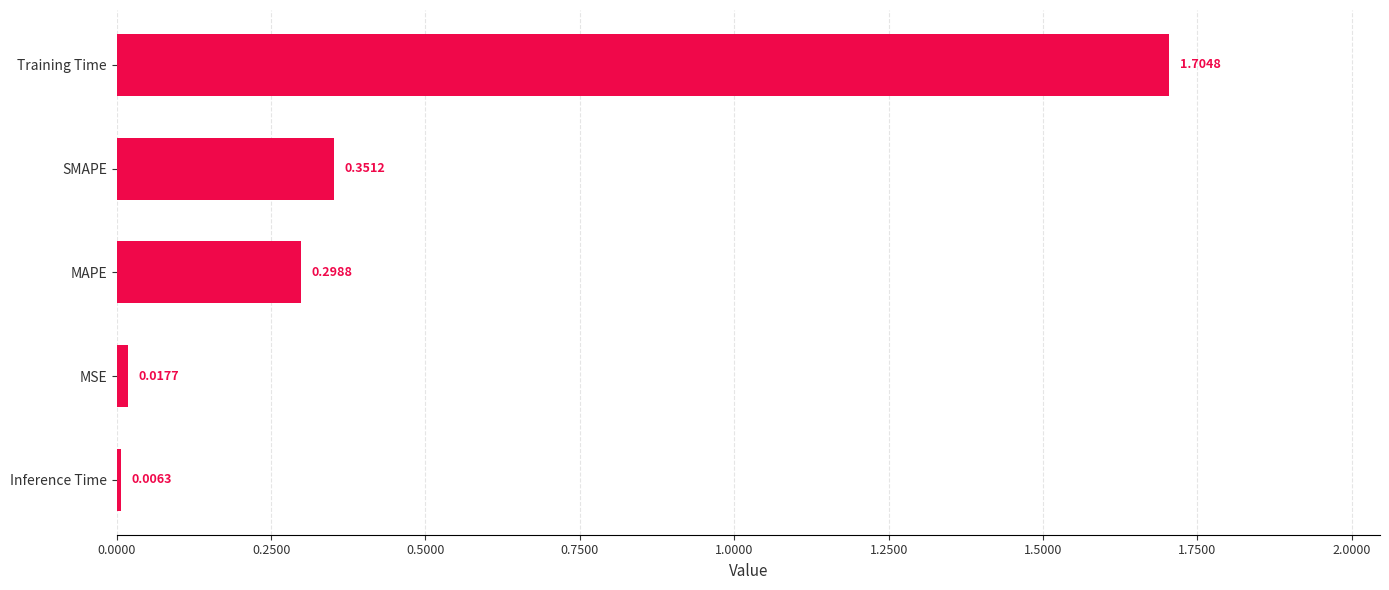

Between MSE and Inference Time, which is larger?

MSE